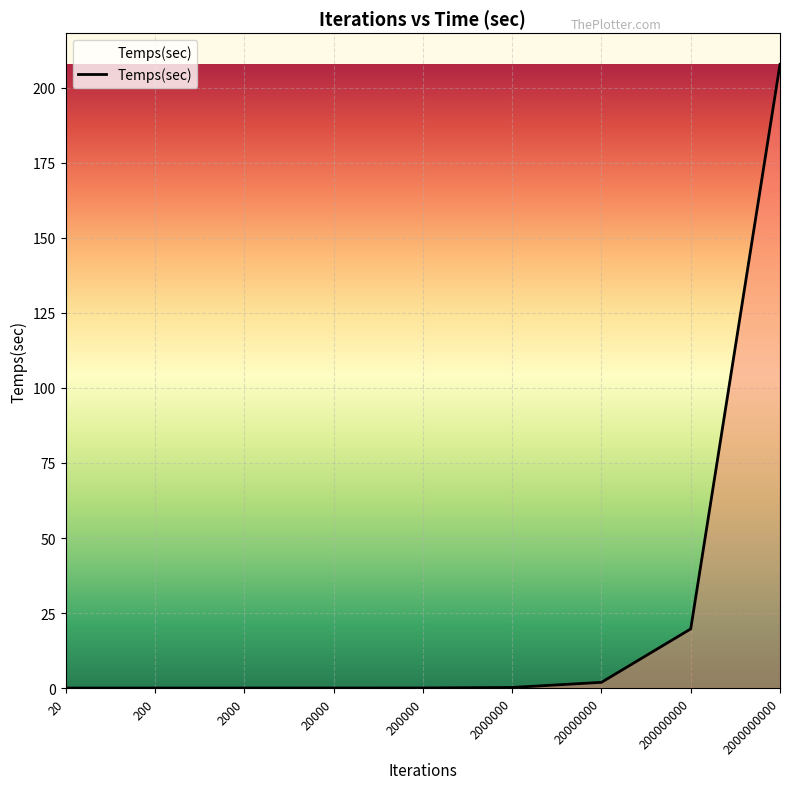

The value at 200 is 0.0. True or false?

True